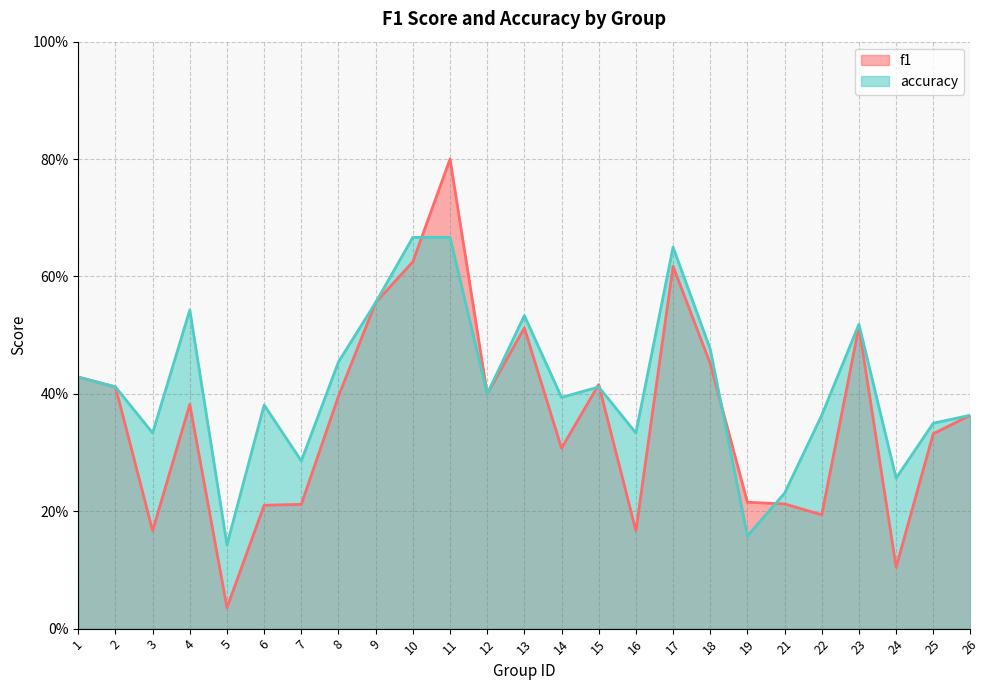

Rank the series by their average value, from lowest to highest.

f1, accuracy